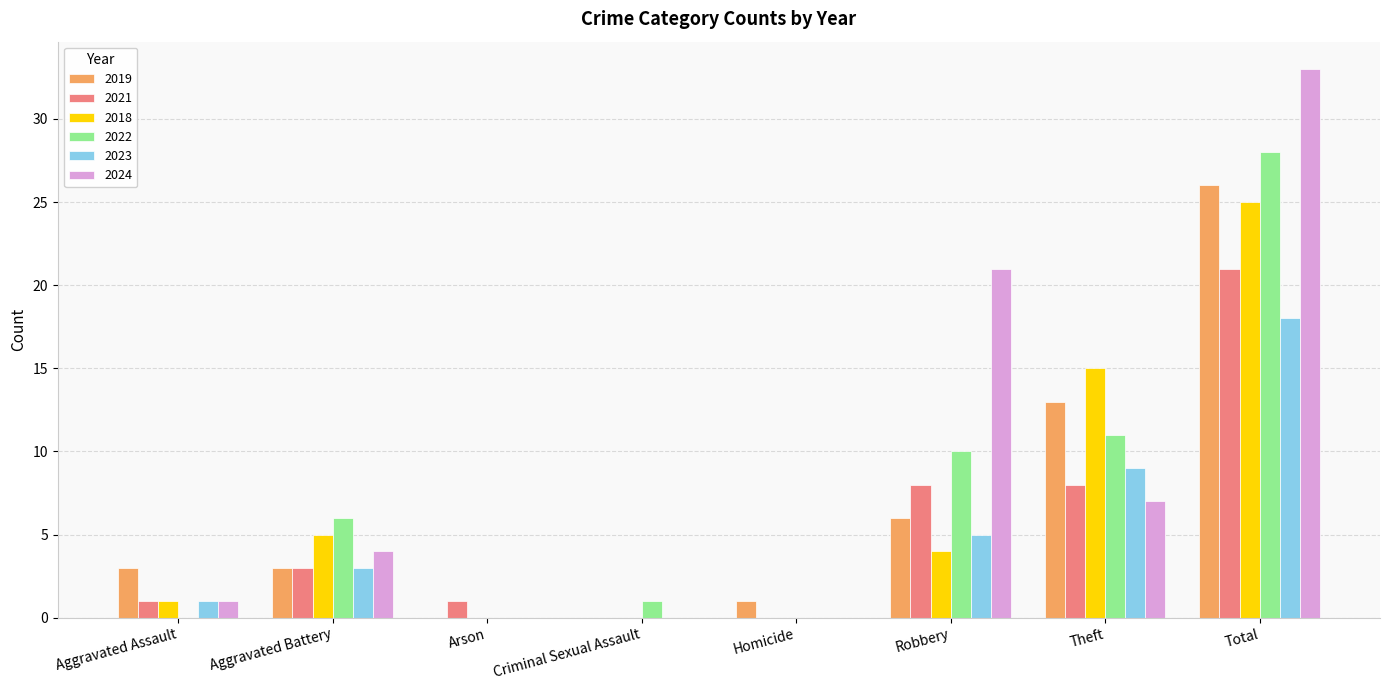

Which label corresponds to the largest value in the chart?

Total